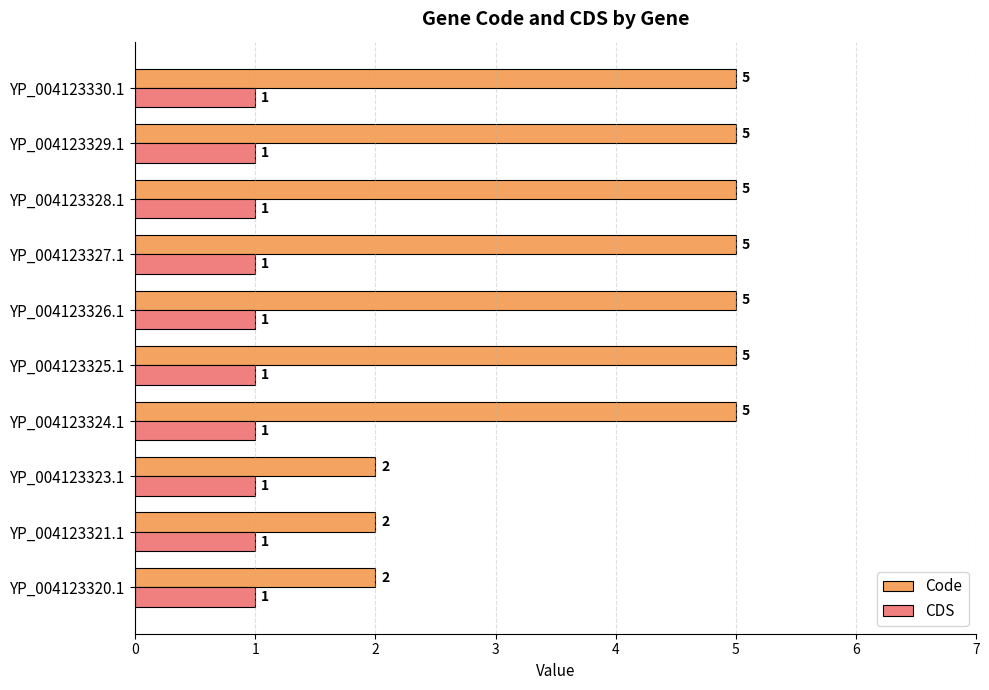

Which series has the largest total across all categories?

Code